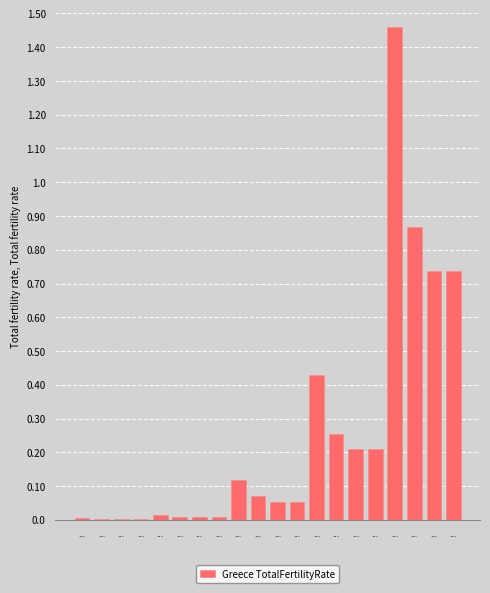

Are the bars horizontal?

No